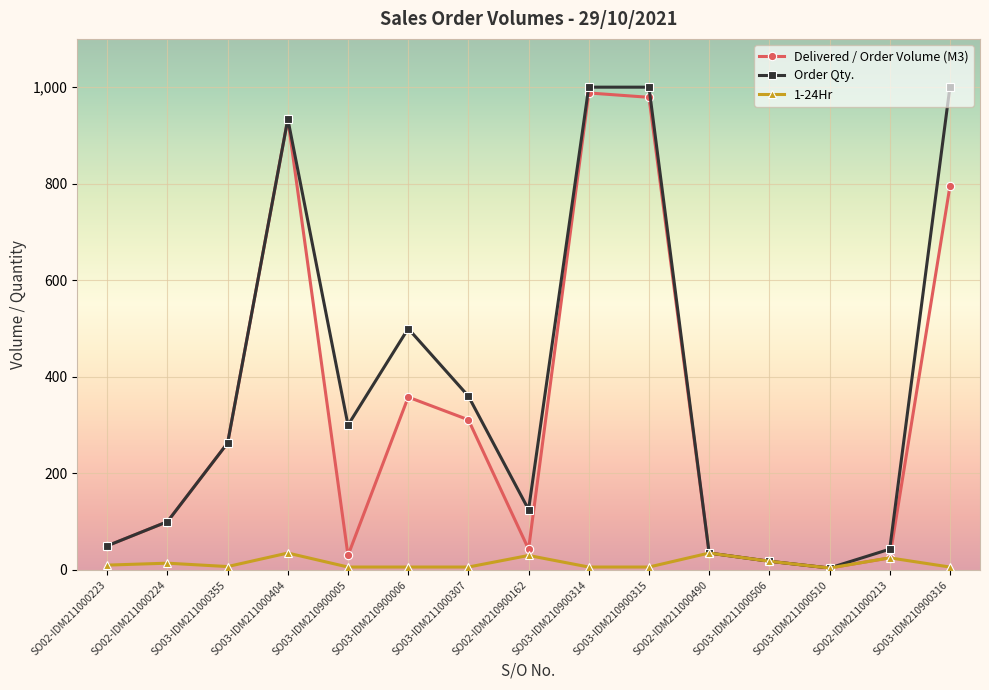

What is the label of the 5th point from the left?

SO03-IDM210900005